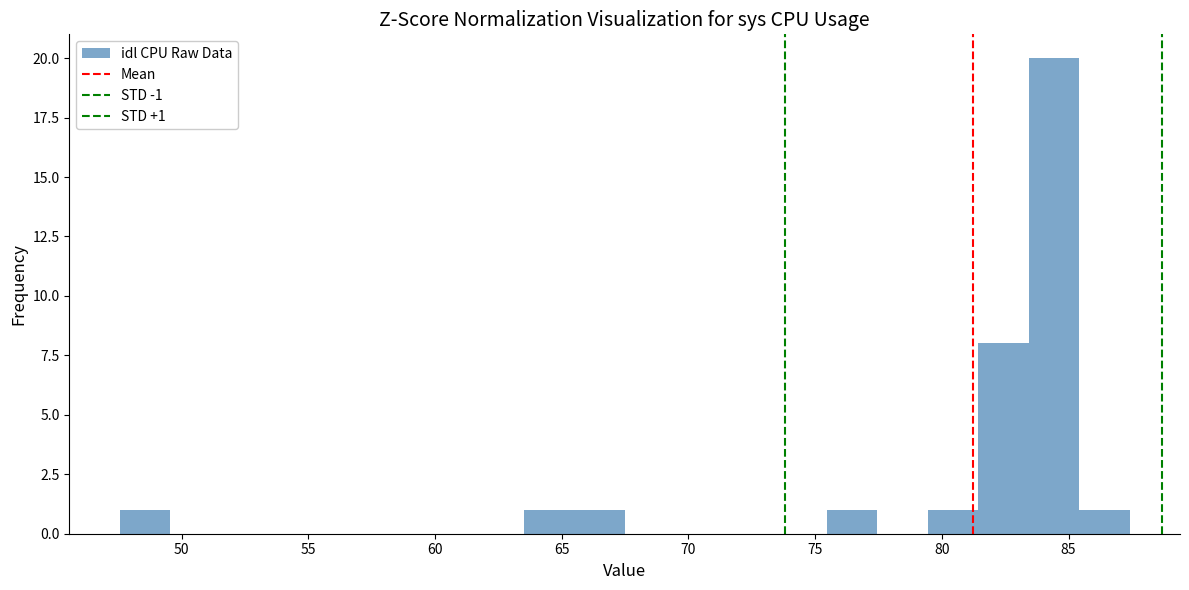

Read against the x-axis, roughly where is the centre of the tallest bar?

84.5